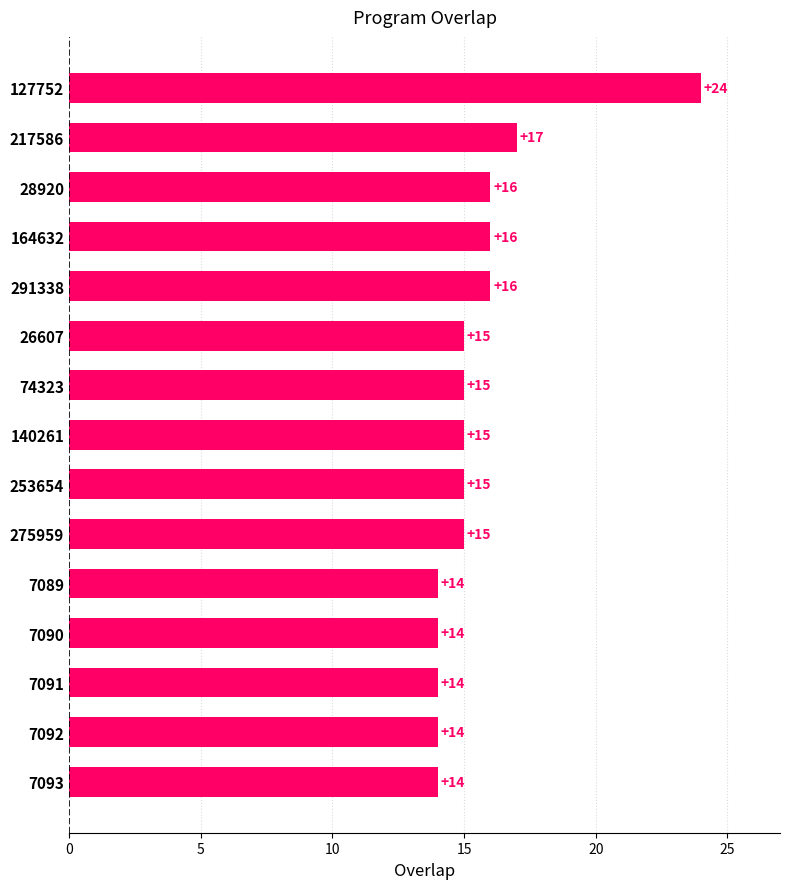

How many values are below 15?

5